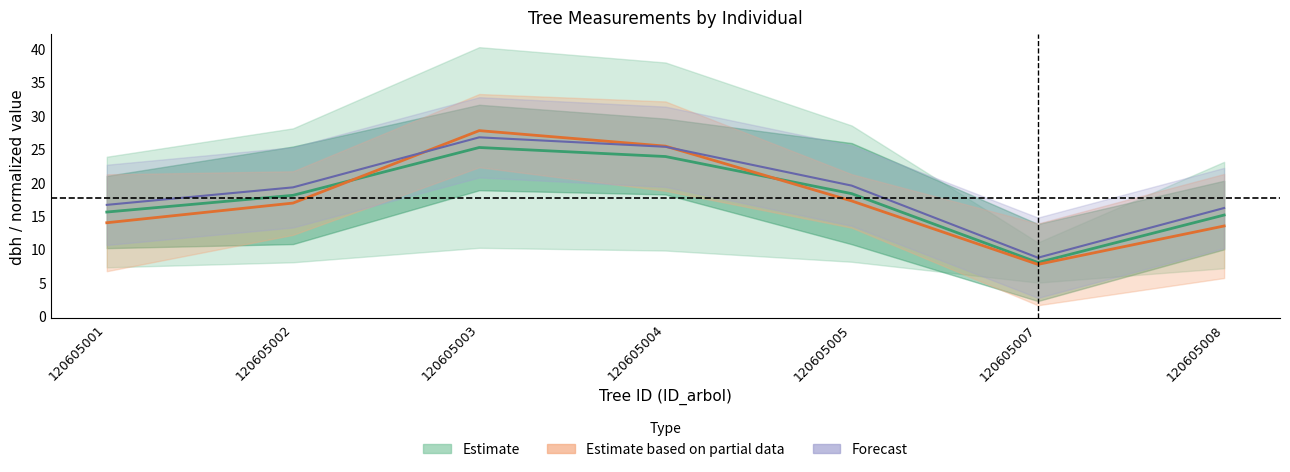

Approximately how many times larger is the value at 120605005 compared to 120605003?

0.7